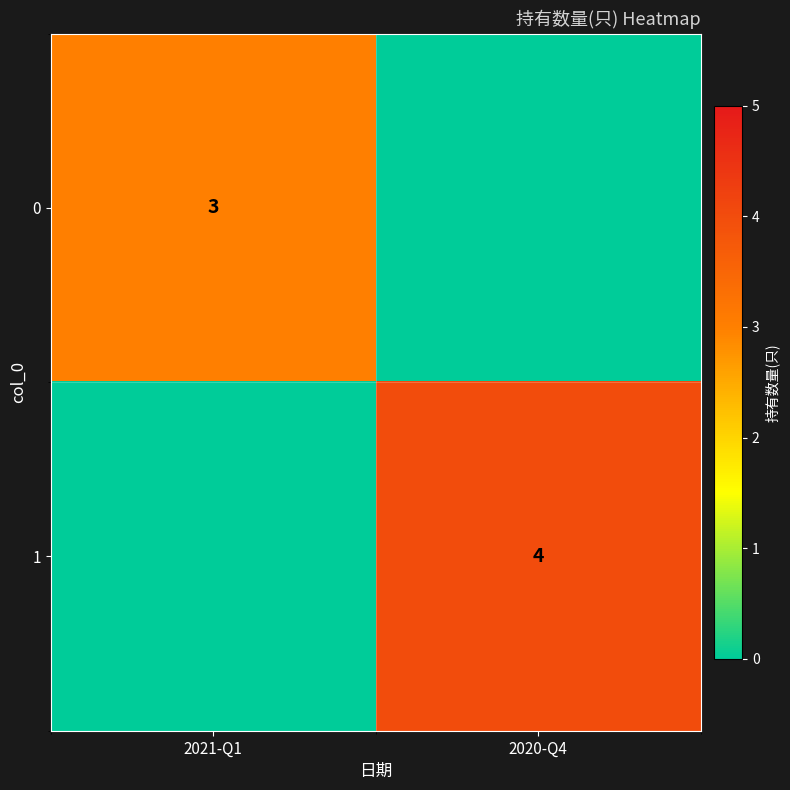

The value of 1 at 2020-Q4 is 4. True or false?

True